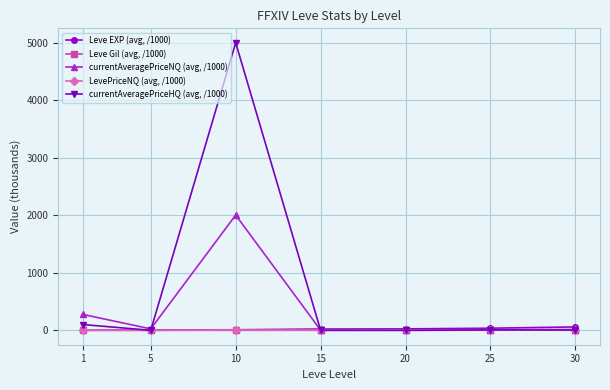

Does the chart have visible grid lines?

Yes